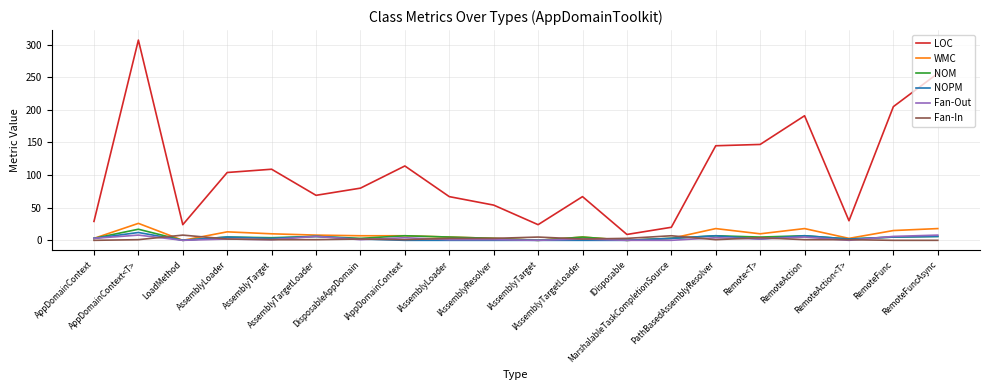

True or false: Fan-Out and LOC cross at least once.

False